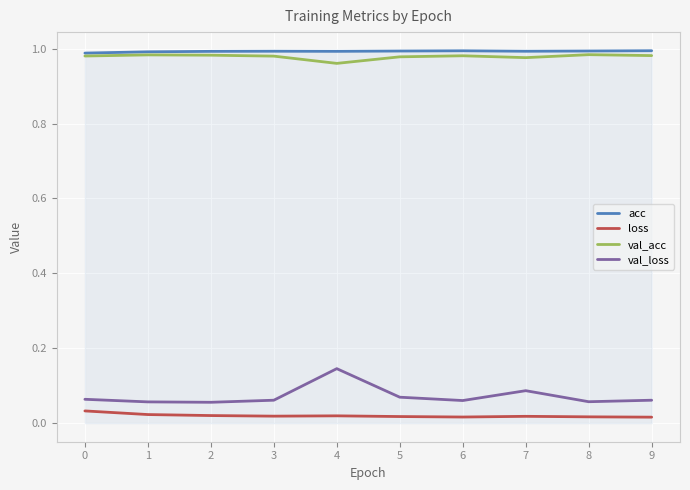

Which series has the largest total across all categories?

acc